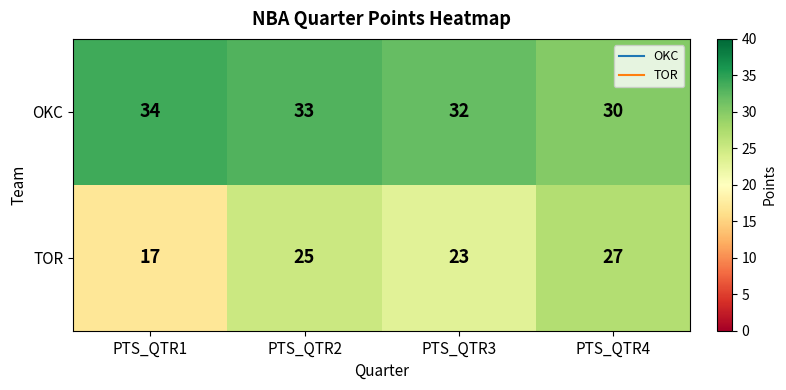

True or false: TOR has a value of 23 at PTS_QTR3.

True